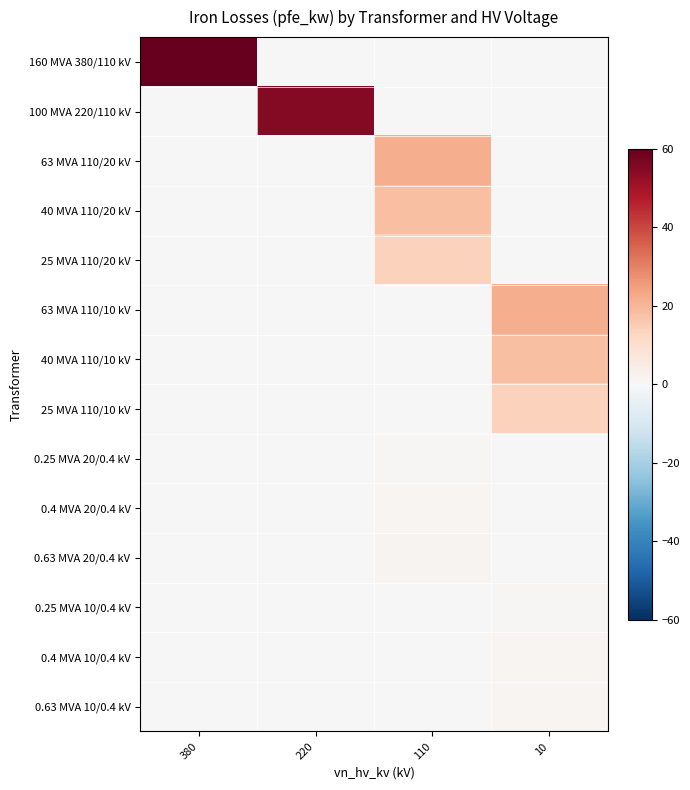

What is the maximum value shown in the chart?

60.0